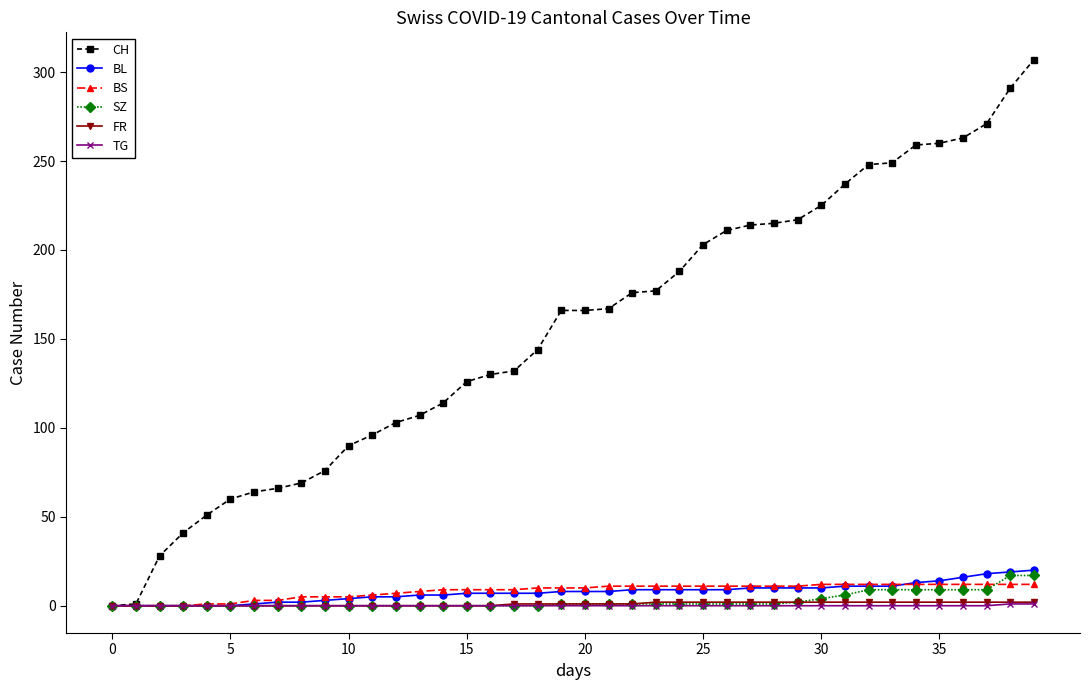

Which series has the largest range (max minus min)?

CH